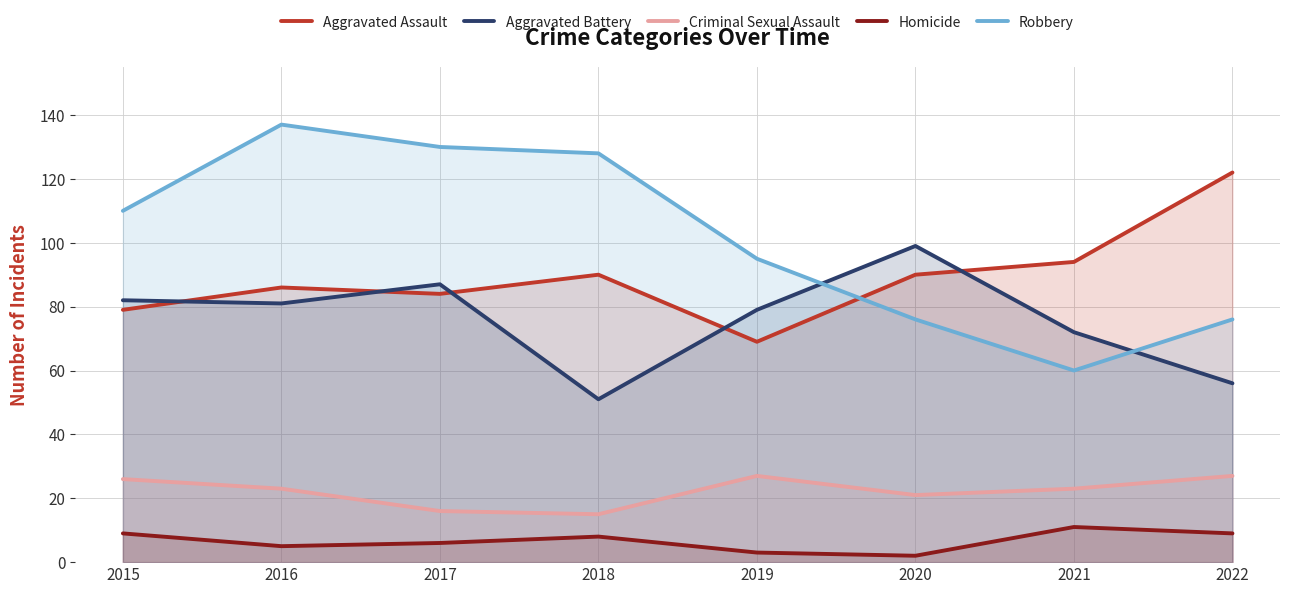

Which has a higher value, 2020 or 2022?

2022